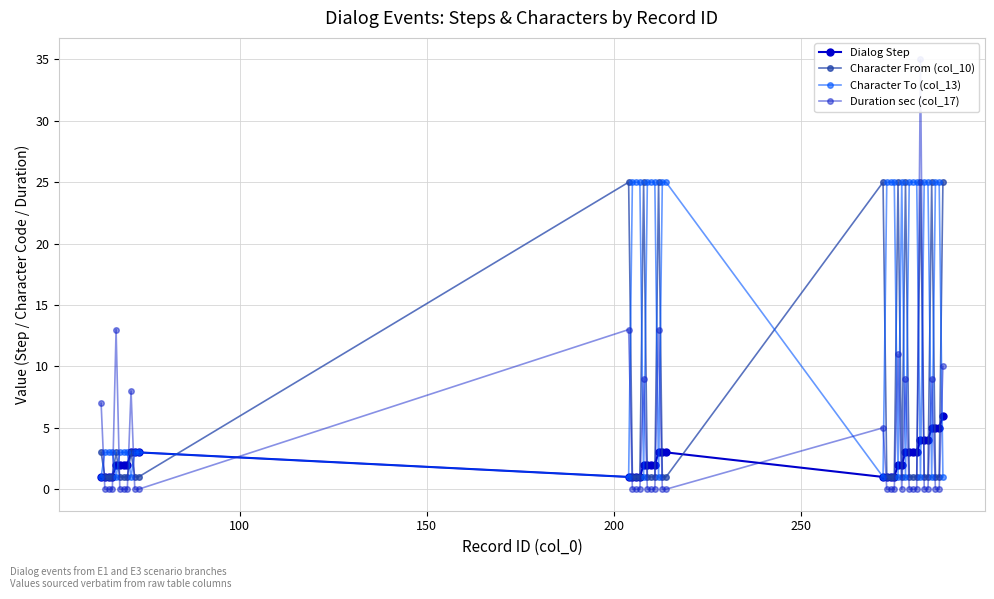

What is the maximum value for Character From (col_10)?

25